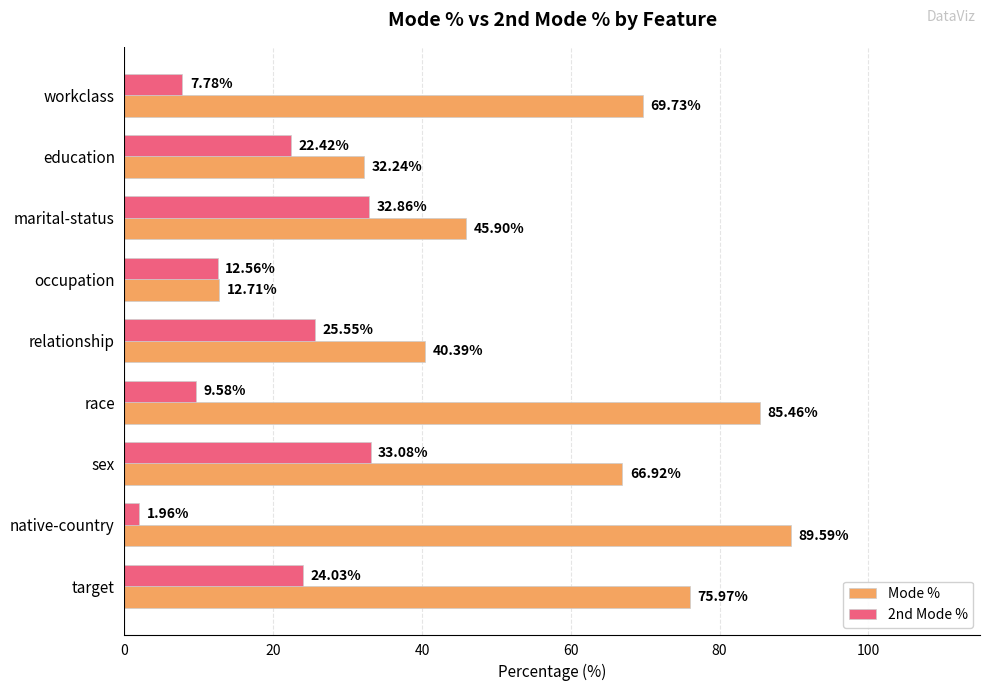

At workclass, list the series in order from largest to smallest.

Mode %, 2nd Mode %